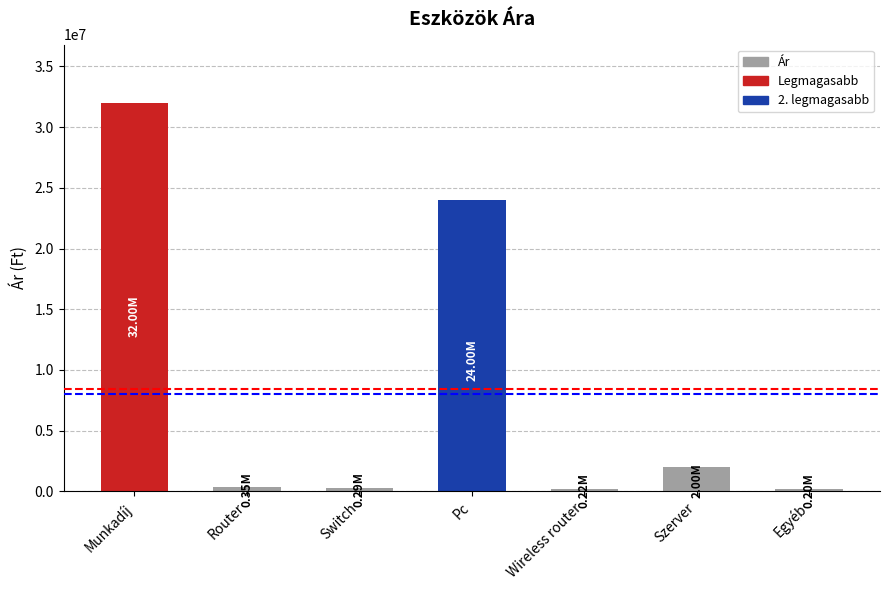

What is the label of the 4th bar from the right?

Pc